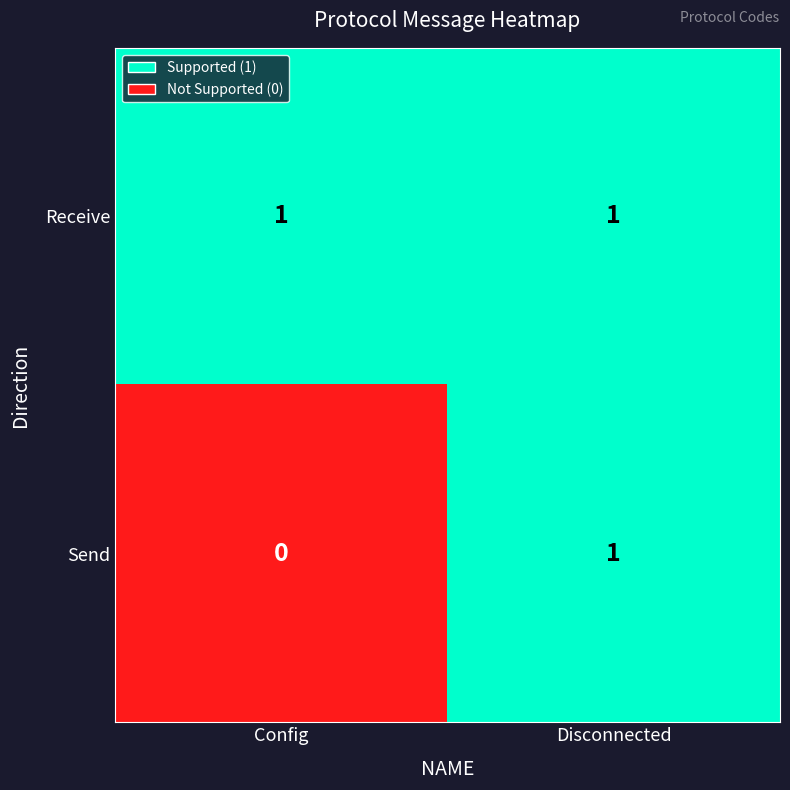

Between Config and Disconnected, which series saw the biggest shift?

Send